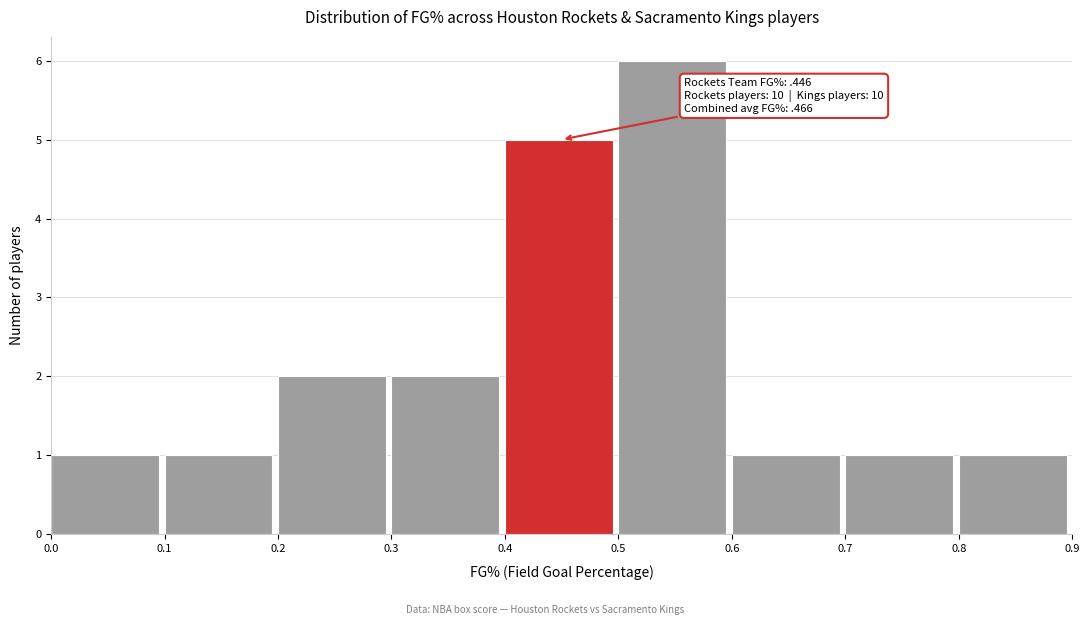

Over which range of the x-axis is the bar tallest?

0.5 to 0.6